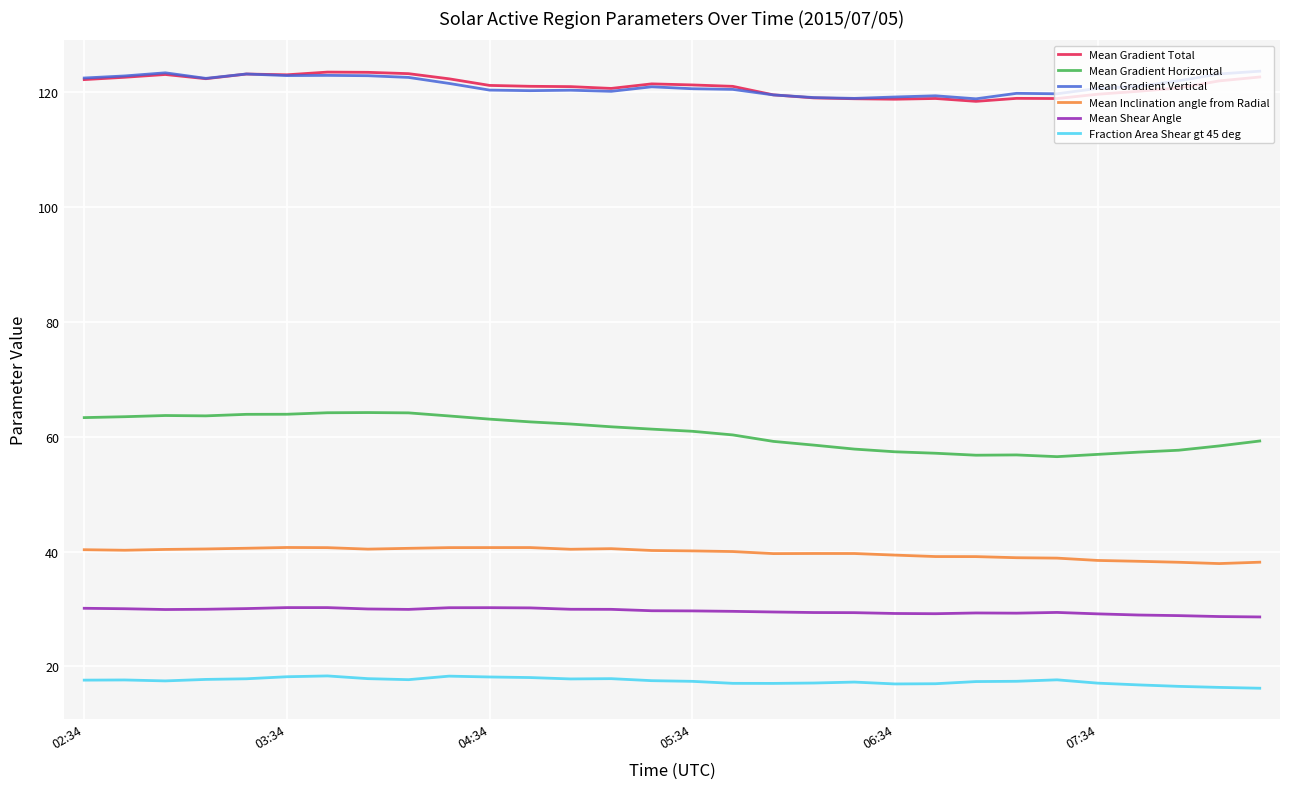

True or false: Mean Gradient Total and Fraction Area Shear gt 45 deg cross at least once.

False